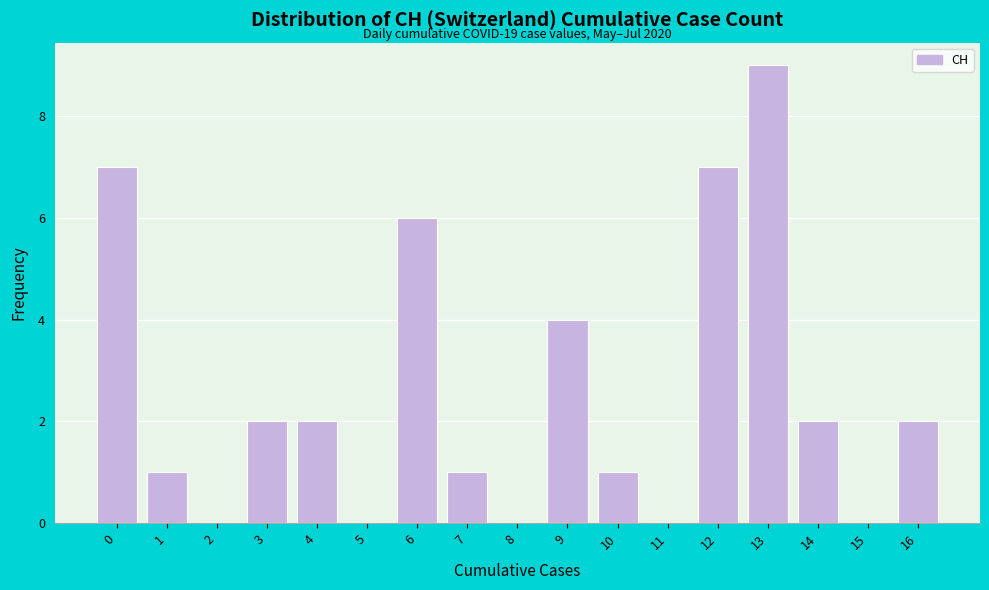

Reading left to right, extract all data points from this chart.

0=7	1=1	2=0	3=2	4=2	5=0	6=6	7=1	8=0	9=4	10=1	11=0	12=7	13=9	14=2	15=0	16=2